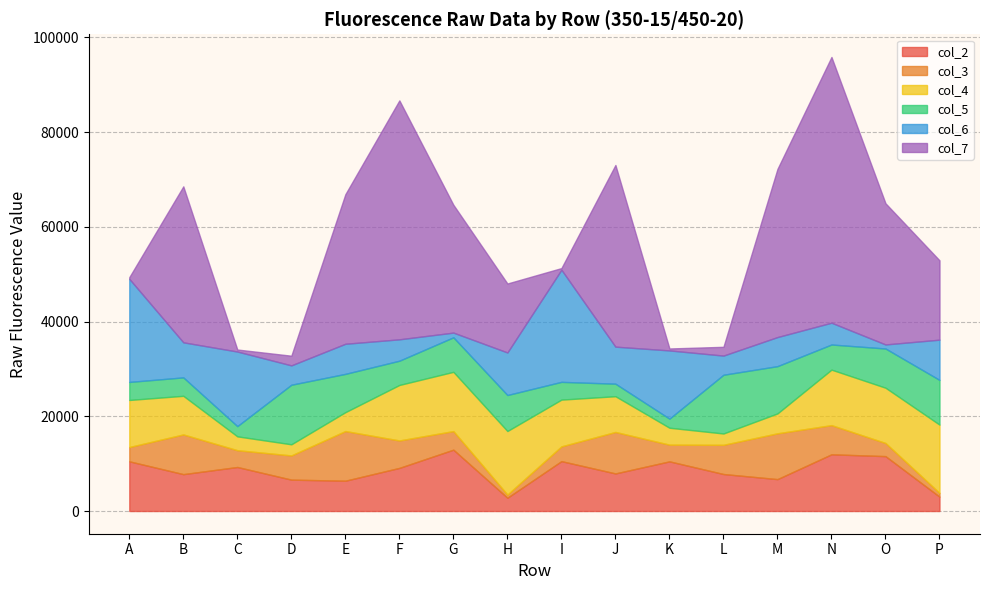

True or false: col_2 has more than 1 interior local peaks.

True